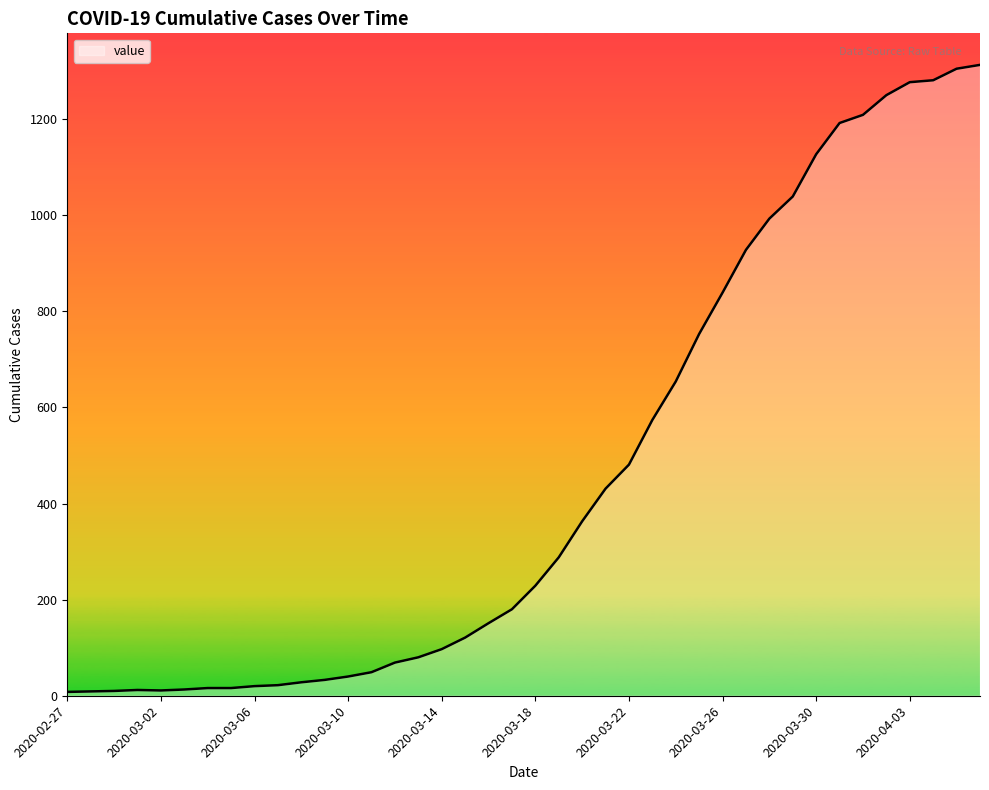

What is the maximum value shown in the chart?

1313